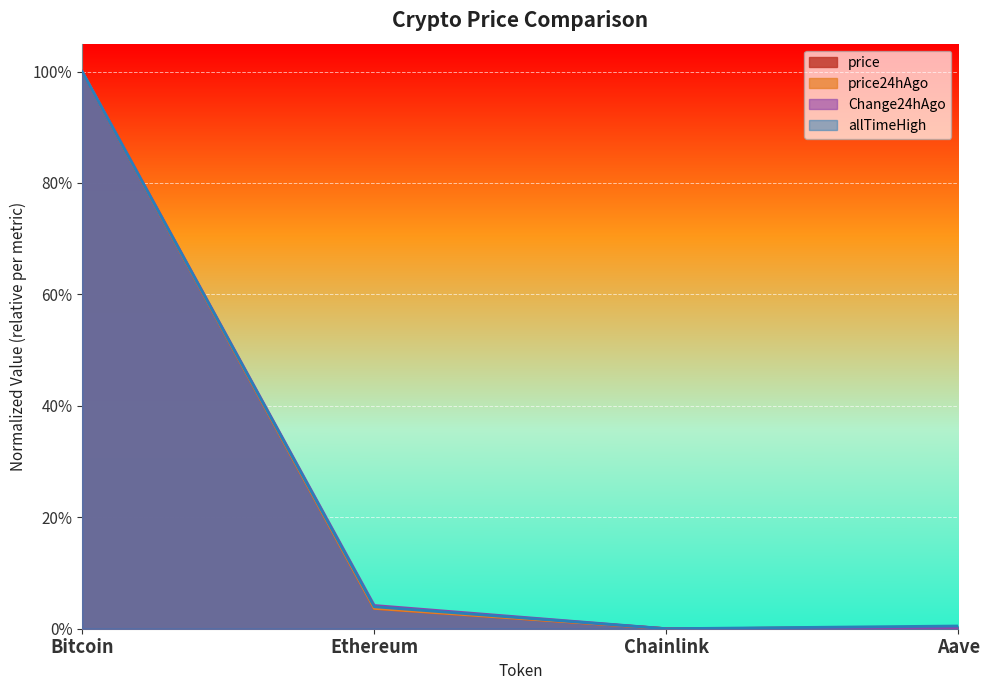

How many series are shown in this chart?

4